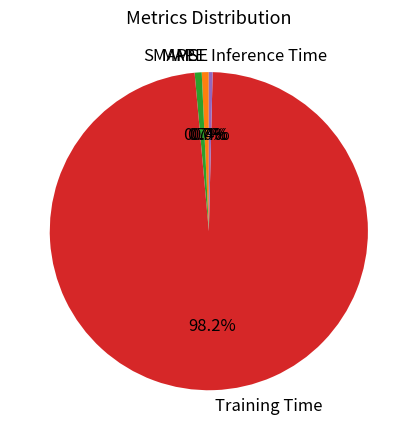

Is there any slice that represents more than half of the pie?

Yes